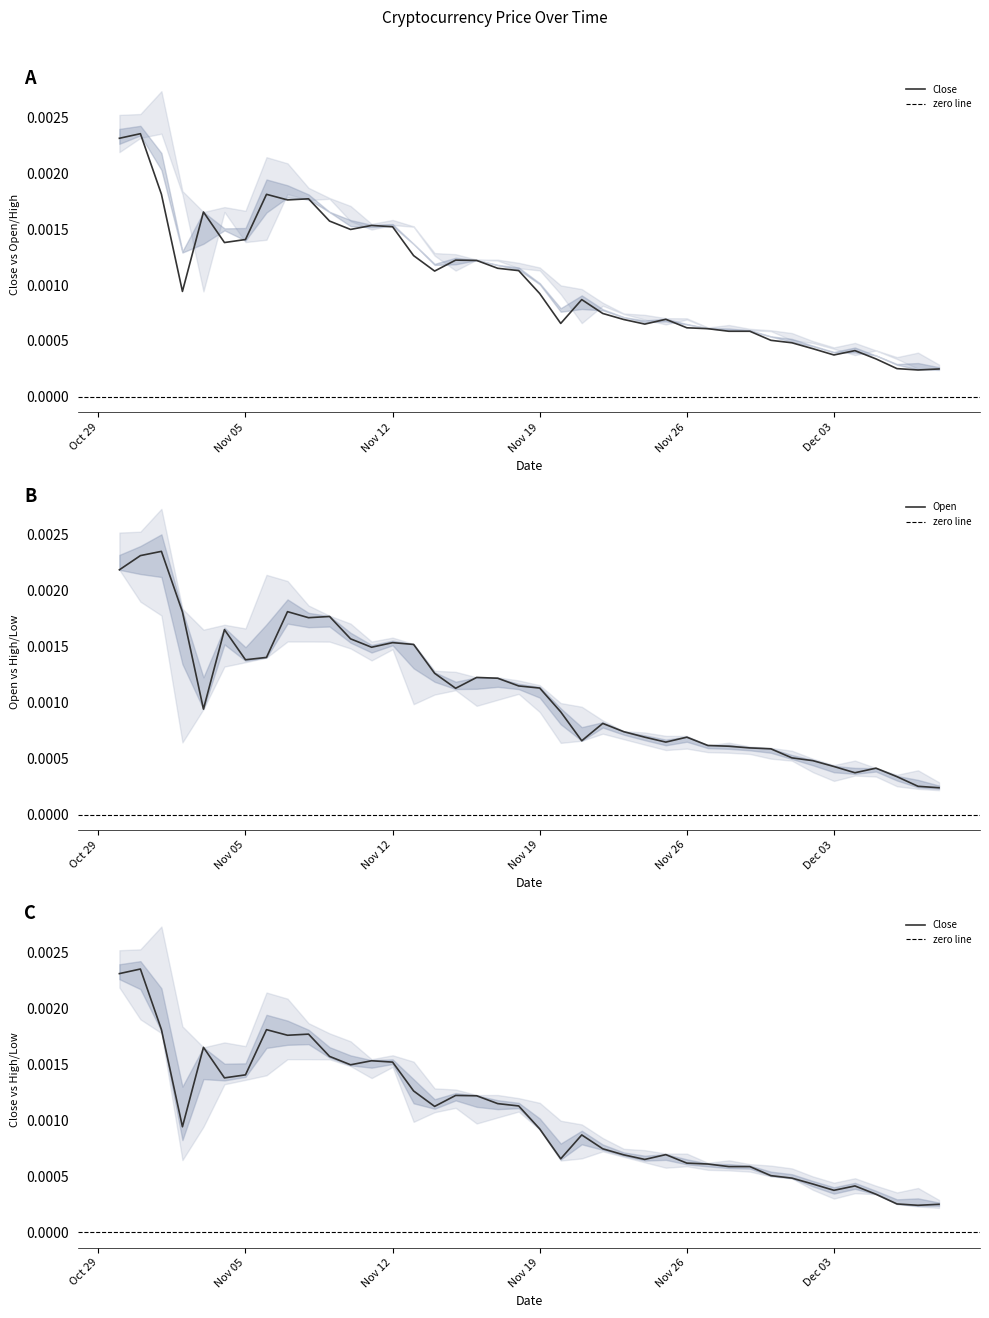

At which category does the chart reach its peak across all series?

2018-11-01